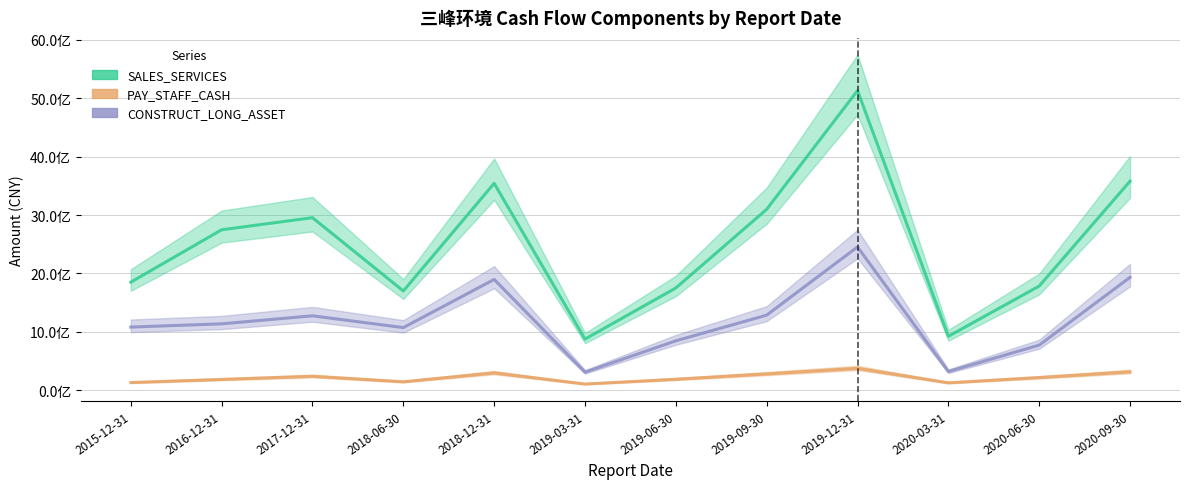

What is the smallest value displayed?

104218136.7